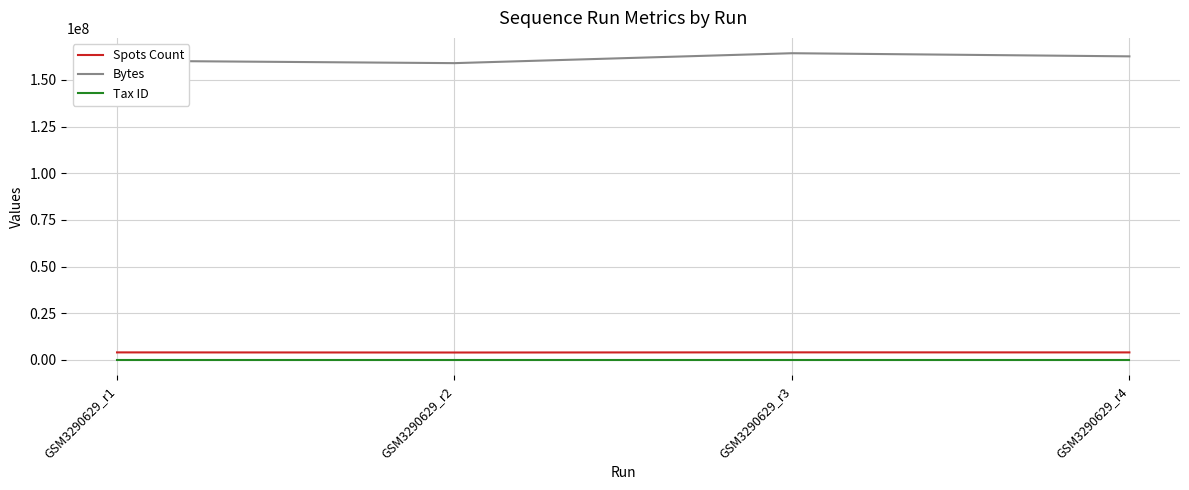

Rank the series by their maximum value, from lowest to highest.

Tax ID, Spots Count, Bytes